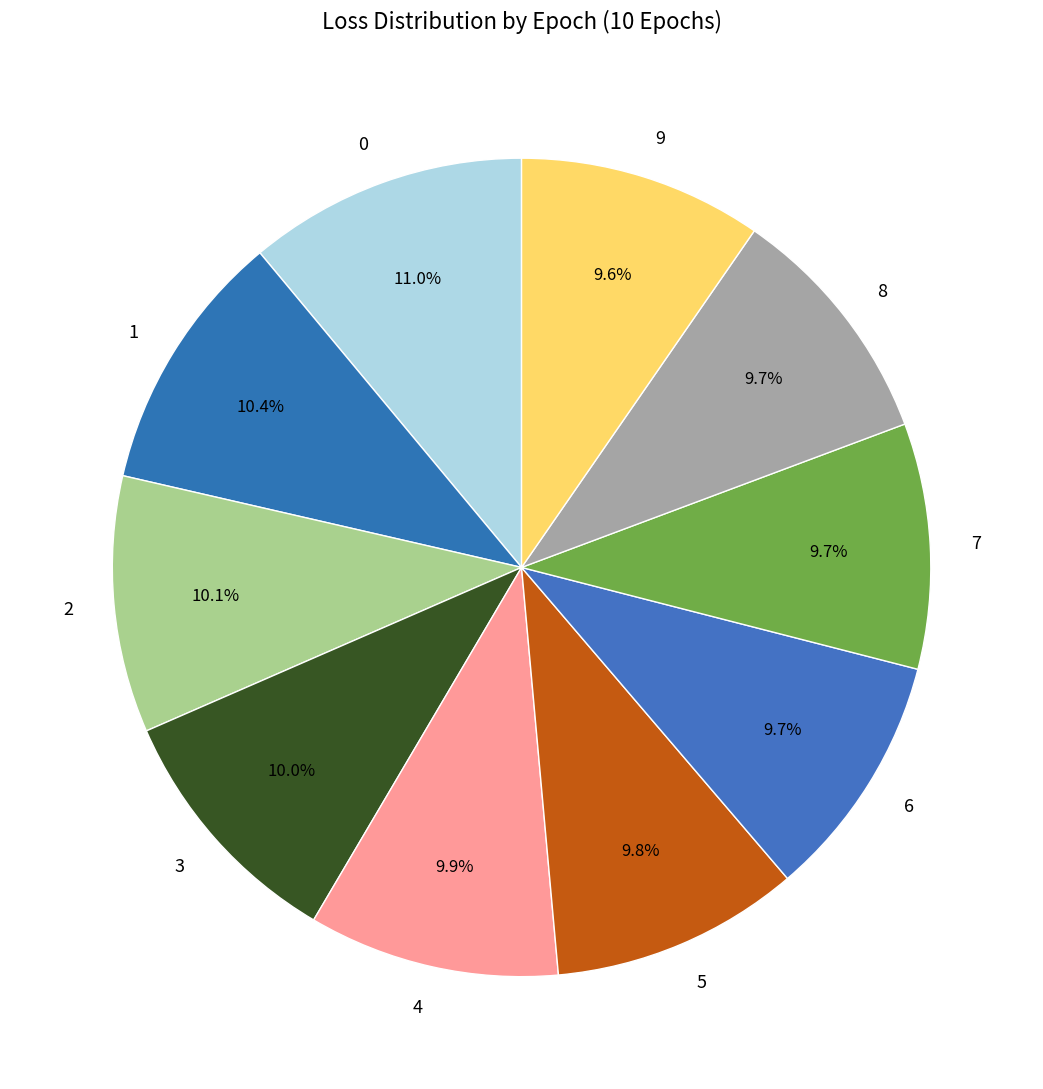

How much of the chart is everything except 4?

90.1%